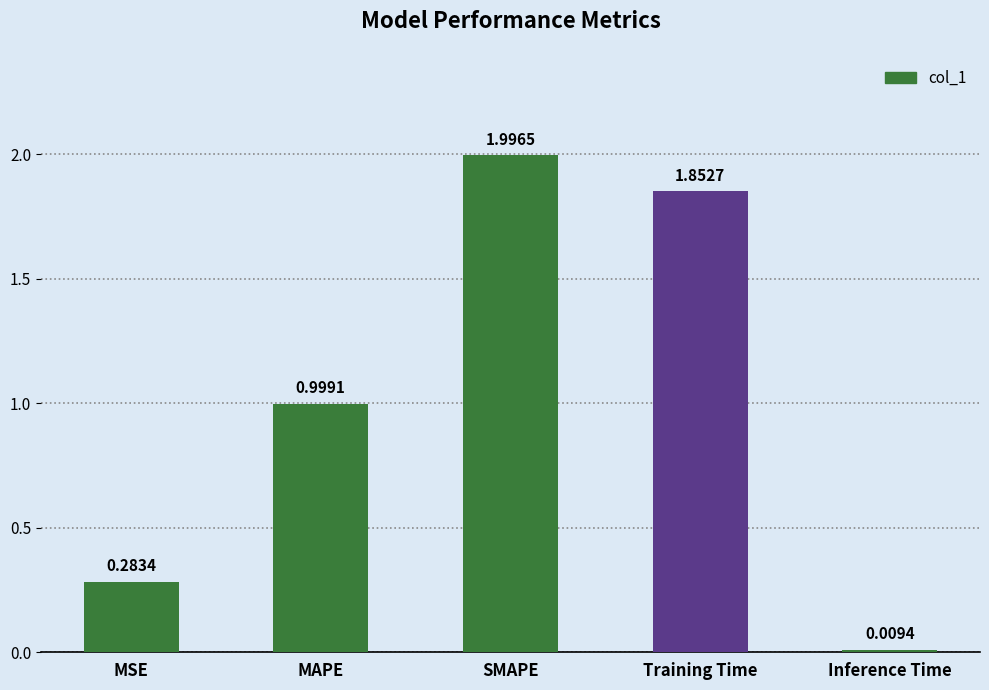

What position from the left is MSE?

1